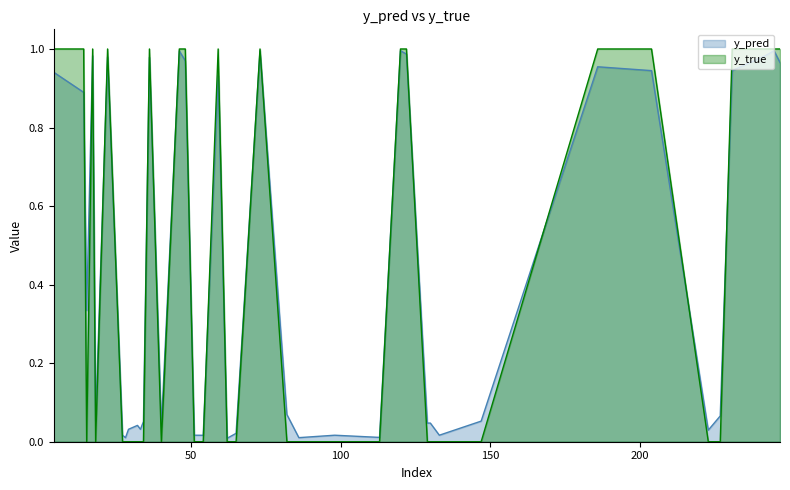

True or false: y_pred has more than 0 points higher than both neighbors.

True